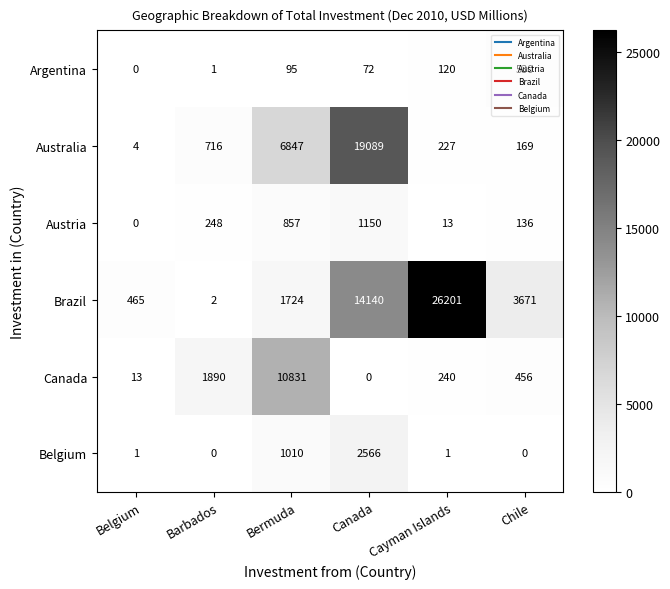

What is the sum of the Brazil values at Chile and Bermuda?

5395